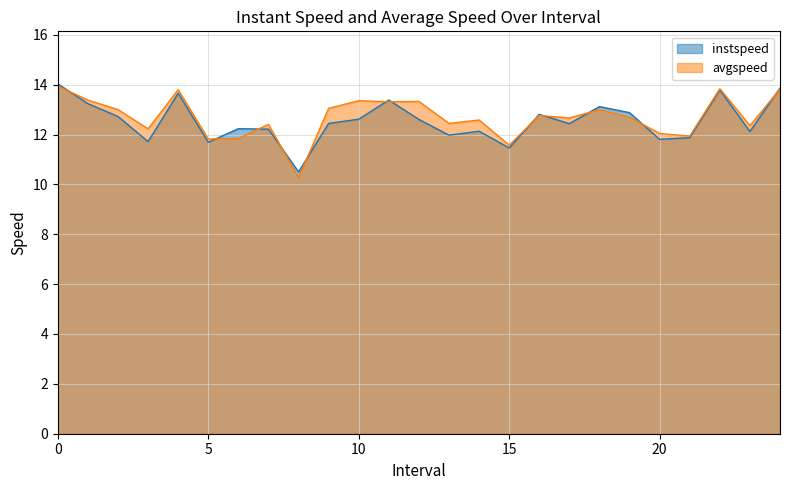

The value of avgspeed at 12.0 is 13.3. True or false?

True